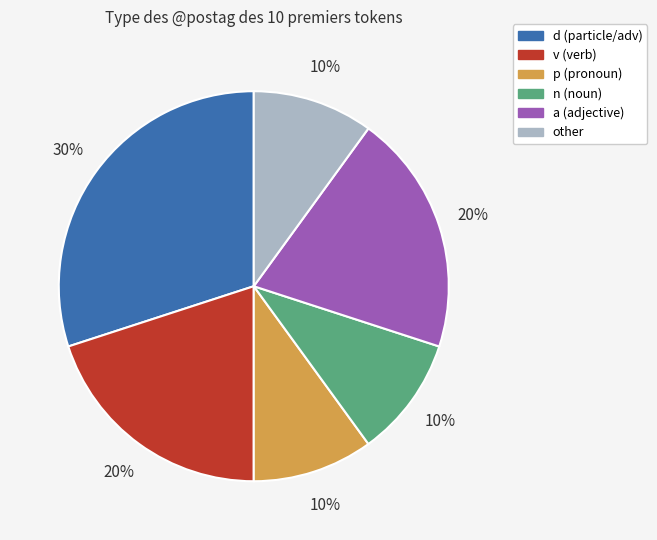

Which slice is the largest?

d (particle/adv)